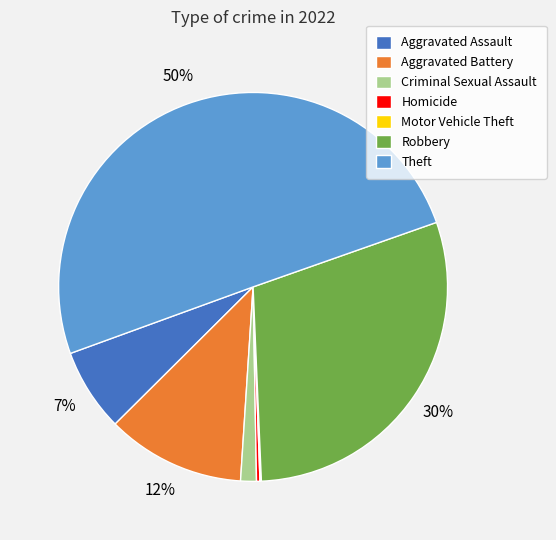

To the nearest percent, what is the combined percentage of Criminal Sexual Assault and Aggravated Assault?

8%